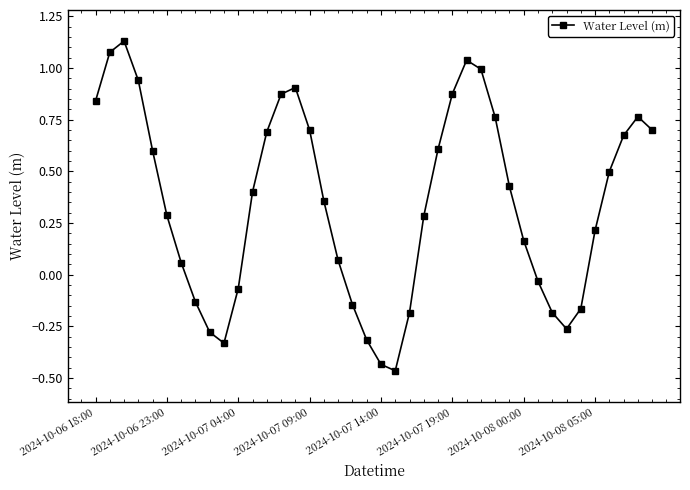

How many points are lower than both their immediate neighbors (excluding endpoints)?

3